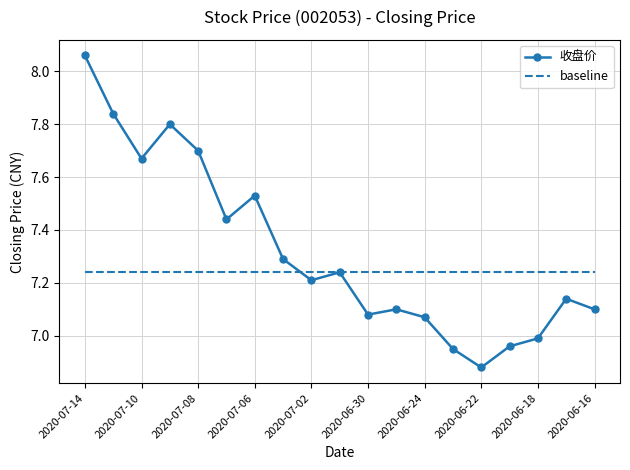

List the series in order of their peak value, lowest first.

baseline, 收盘价